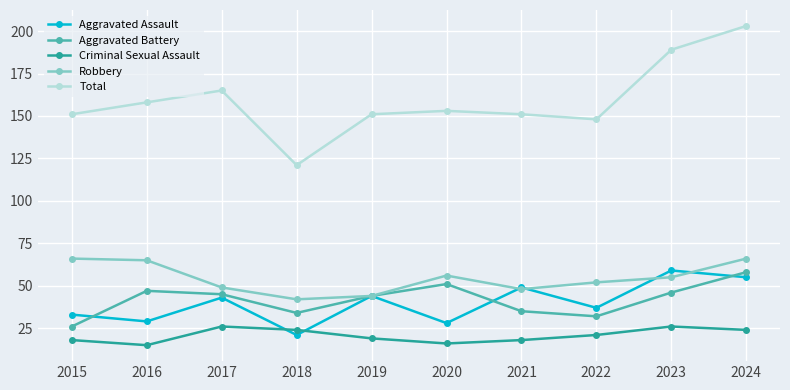

What are all the series names shown in the legend?

Aggravated Assault, Aggravated Battery, Criminal Sexual Assault, Robbery, Total